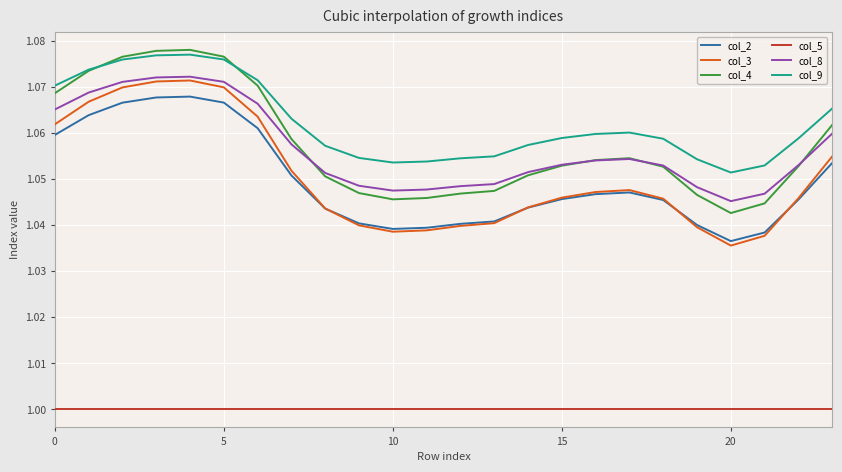

Which series has the widest spread of values?

col_3